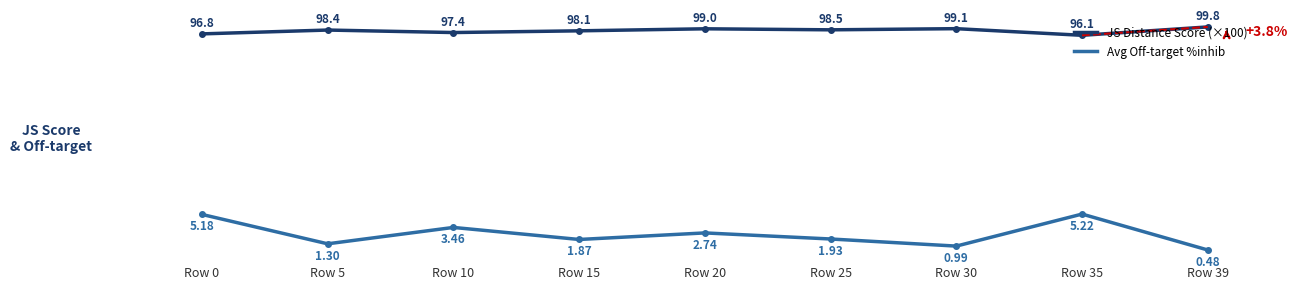

What is the spread (max minus min) of values at Row 15?

27.6